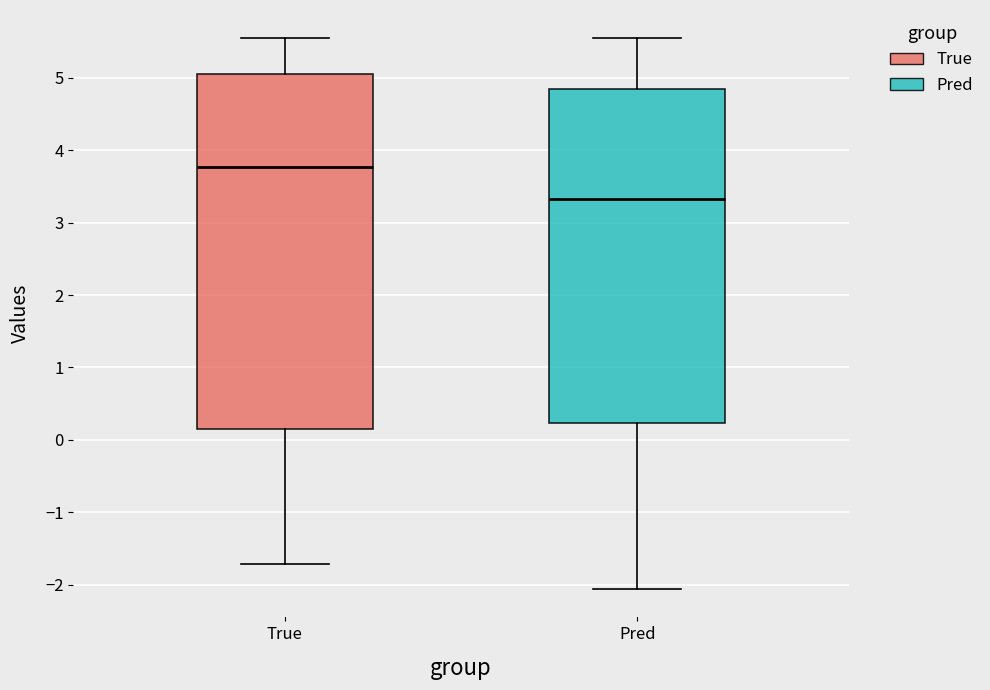

Where does the median line of the box for Pred sit on the y-axis? The values are not printed on the chart, so give them approximately, as read against the axis.

3.3